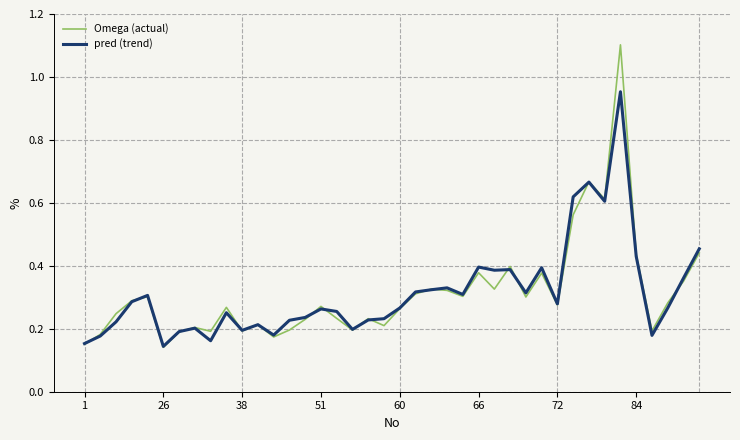

Rank the series by their maximum value, from highest to lowest.

Omega (actual), pred (trend)